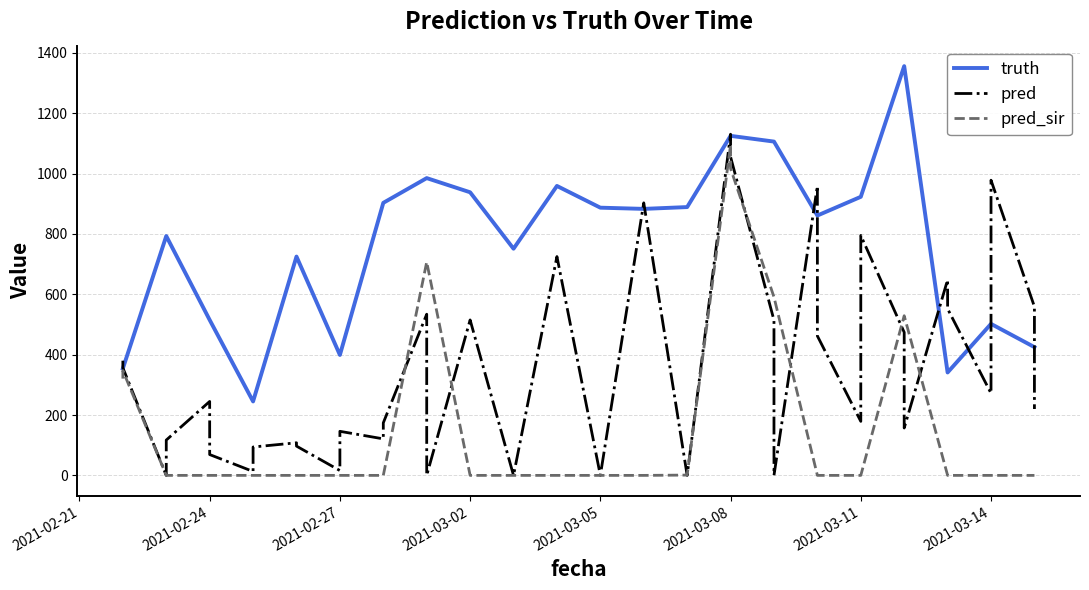

True or false: pred has a value of 843.5 at 14.

False